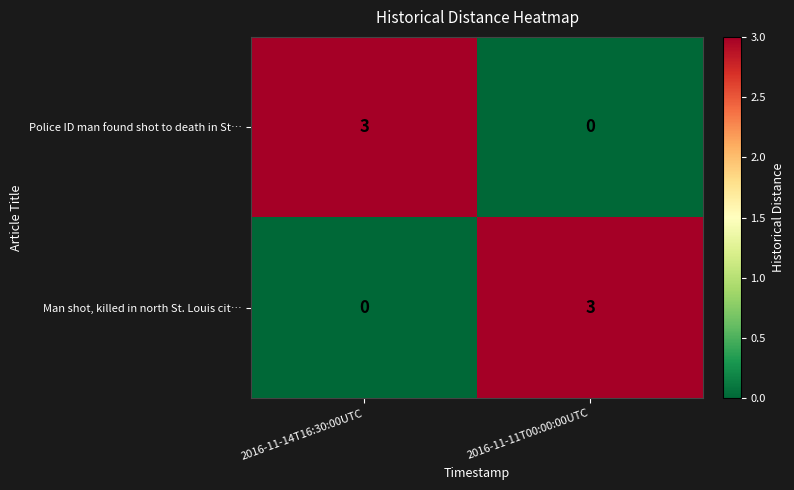

List the labels in order of Man shot, killed in north St. Louis cit… value, largest first.

2016-11-11T00:00:00UTC, 2016-11-14T16:30:00UTC